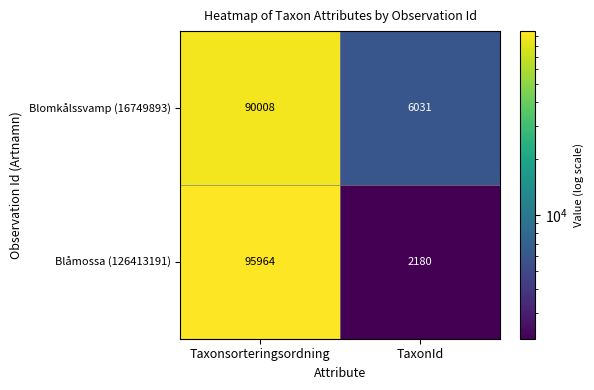

Which category has the highest value across all series?

Taxonsorteringsordning